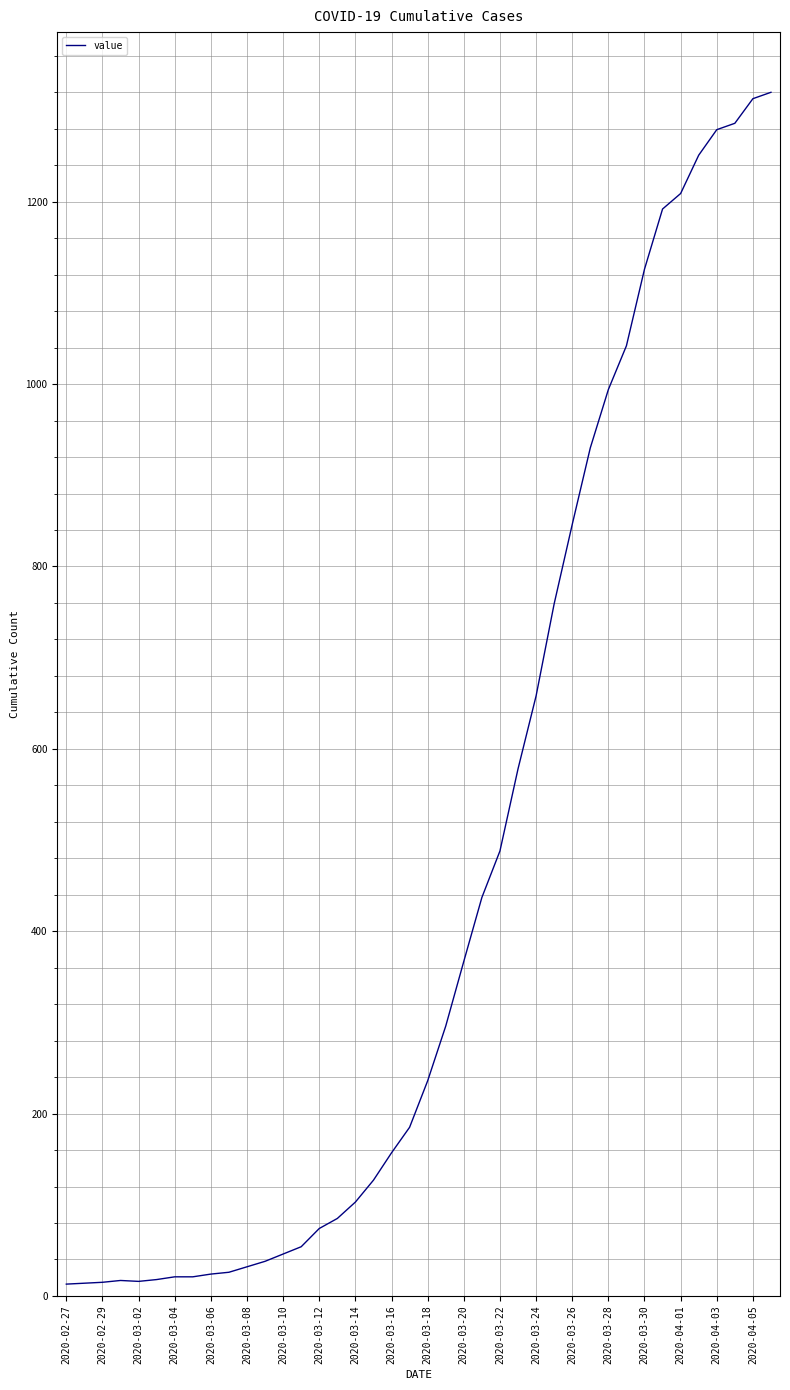

What is the difference between the maximum and minimum values?

1307